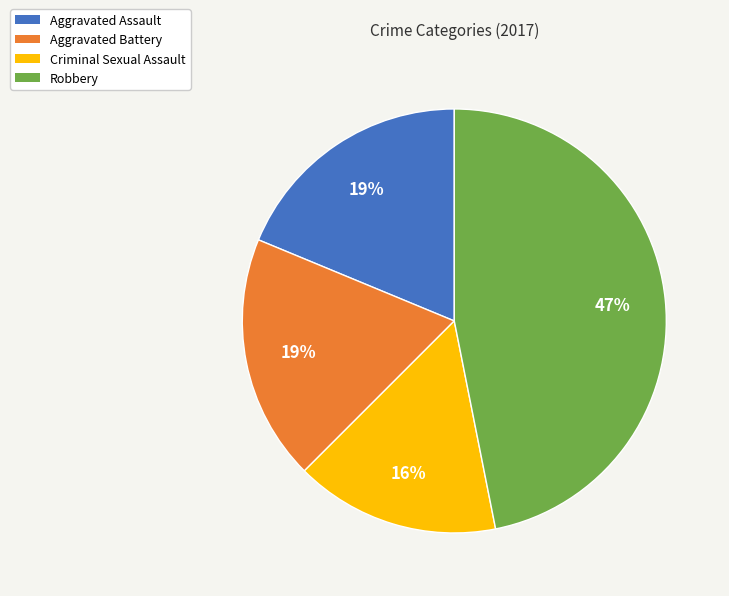

Which has a higher value, Robbery or Aggravated Assault?

Robbery